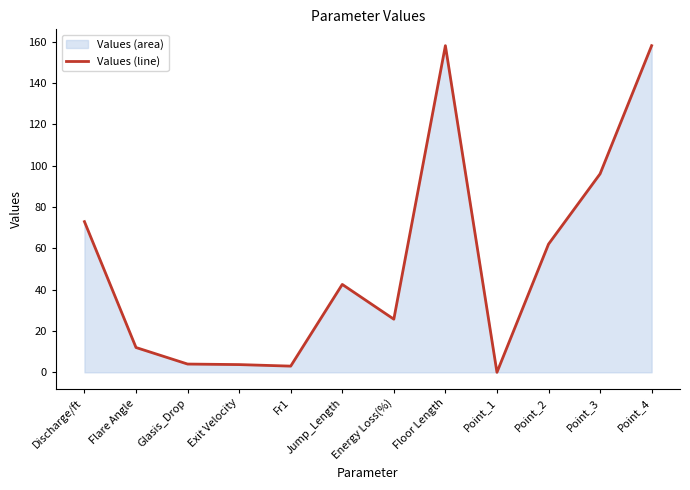

Which has a higher value, Flare Angle or Jump_Length?

Jump_Length